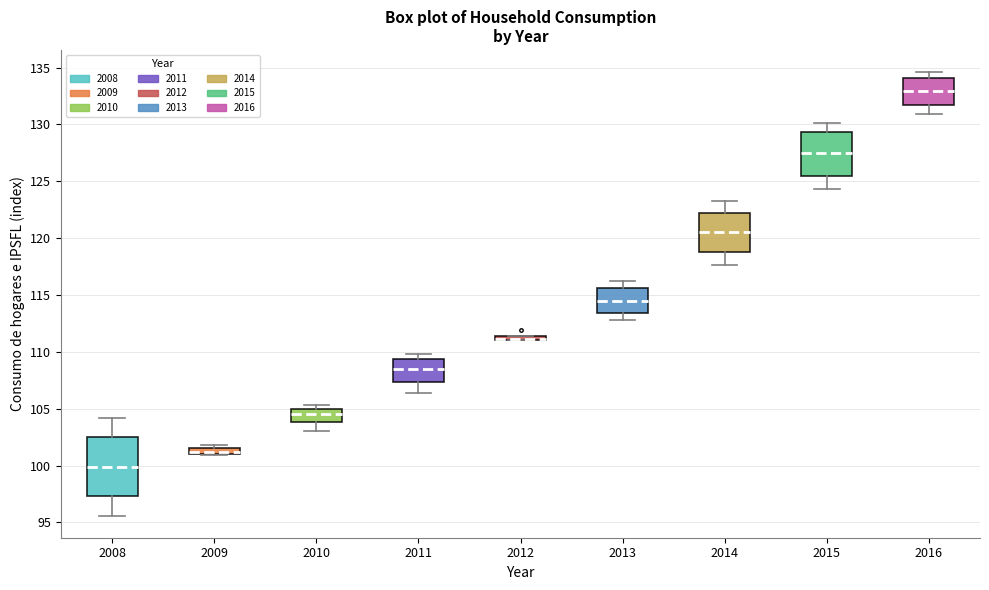

Where is the lower edge of the box at x = 2010 on the y-axis? The values are not printed on the chart, so give them approximately, as read against the axis.

104.0